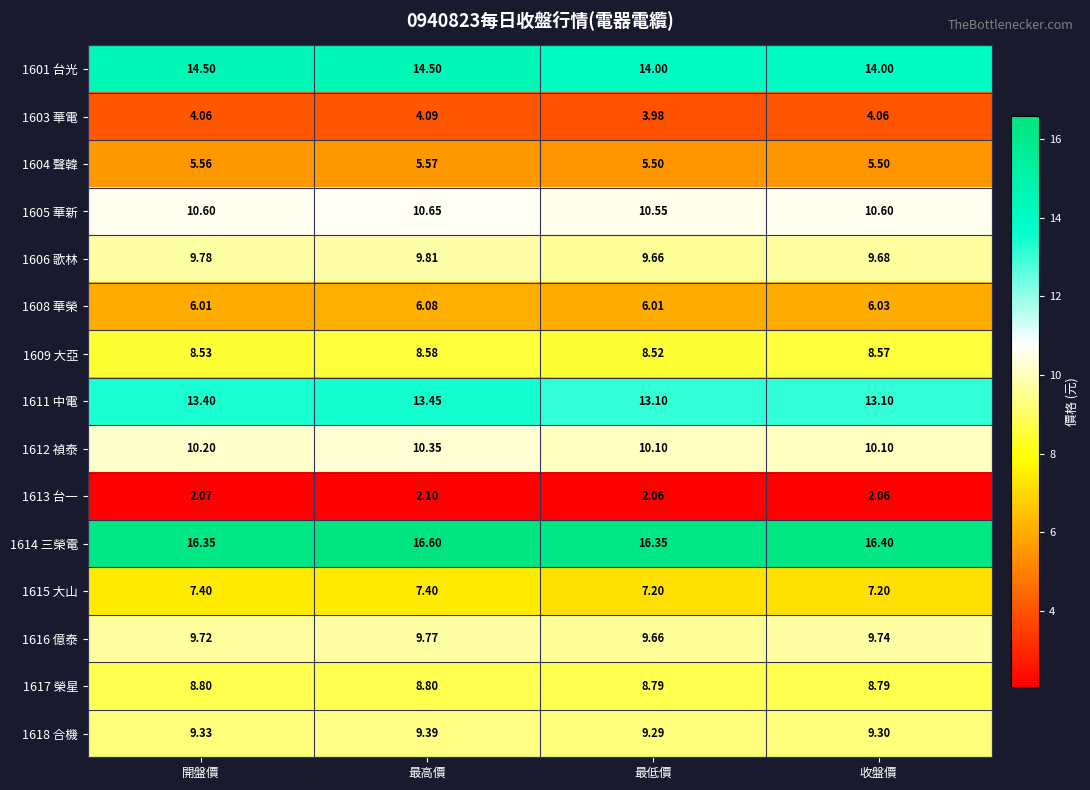

At which category does the chart reach its peak across all series?

最高價